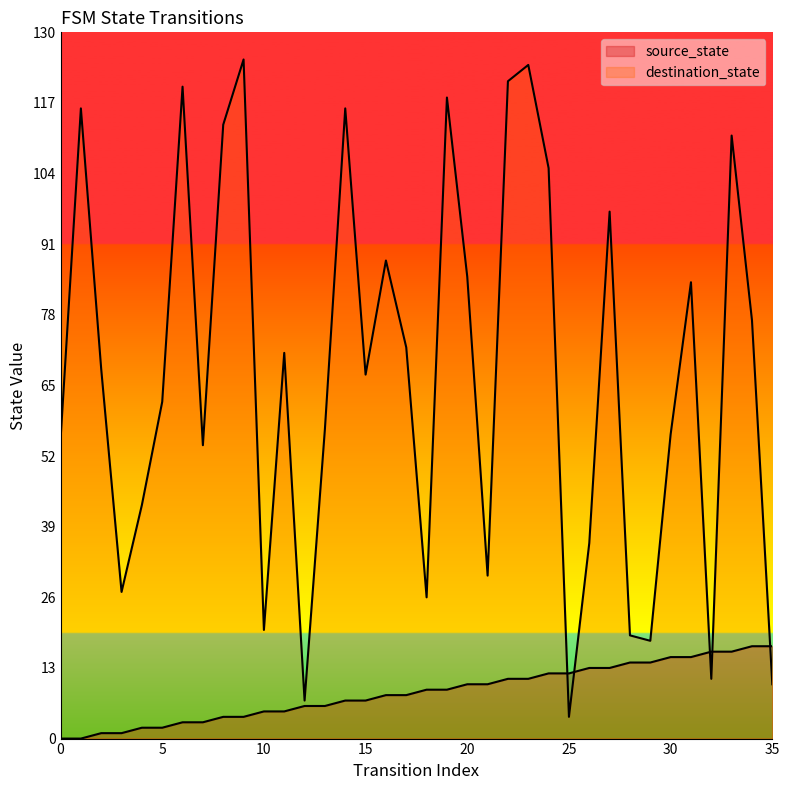

What is the maximum value for source_state?

17